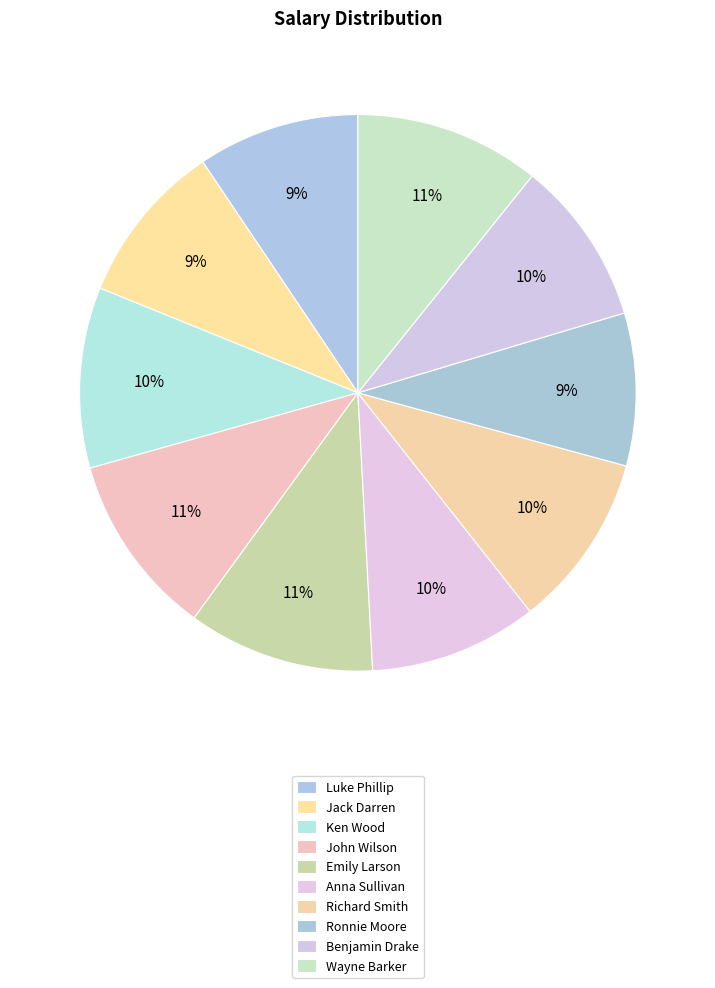

Approximately how many times larger is the value at John Wilson compared to Anna Sullivan?

1.1